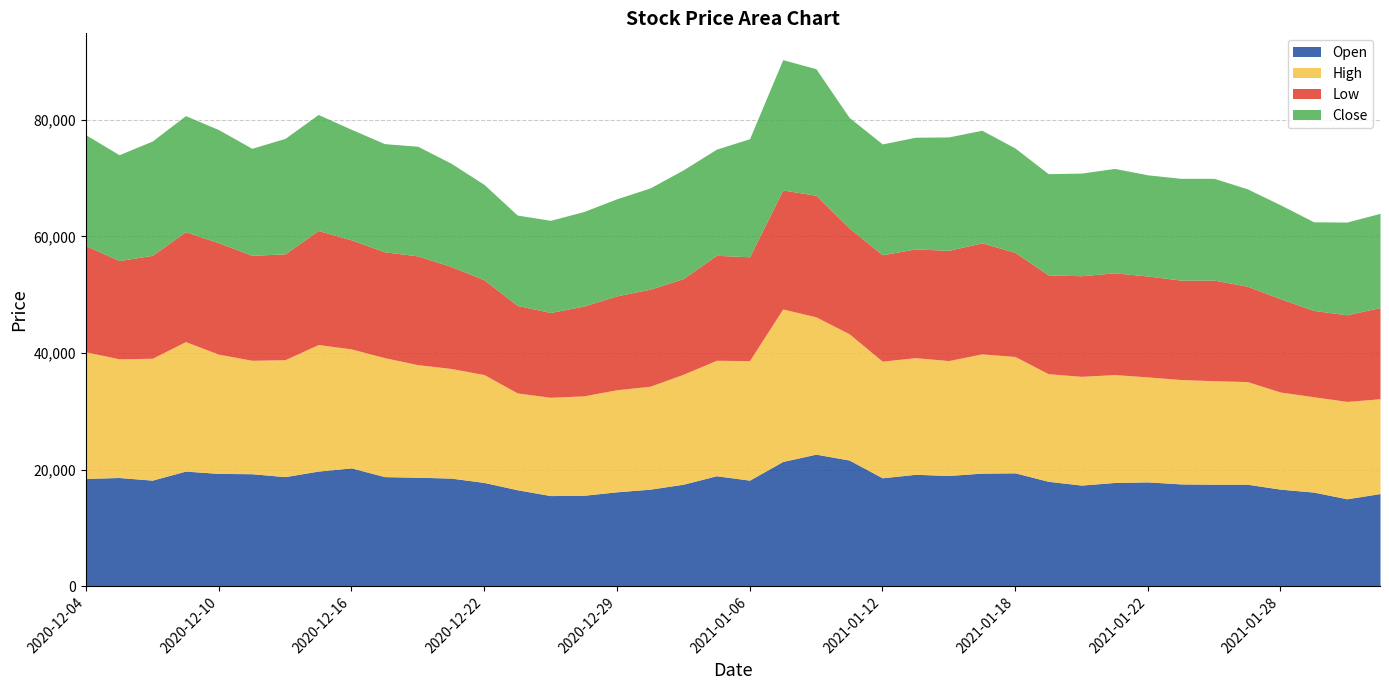

Which series has the largest range (max minus min)?

High